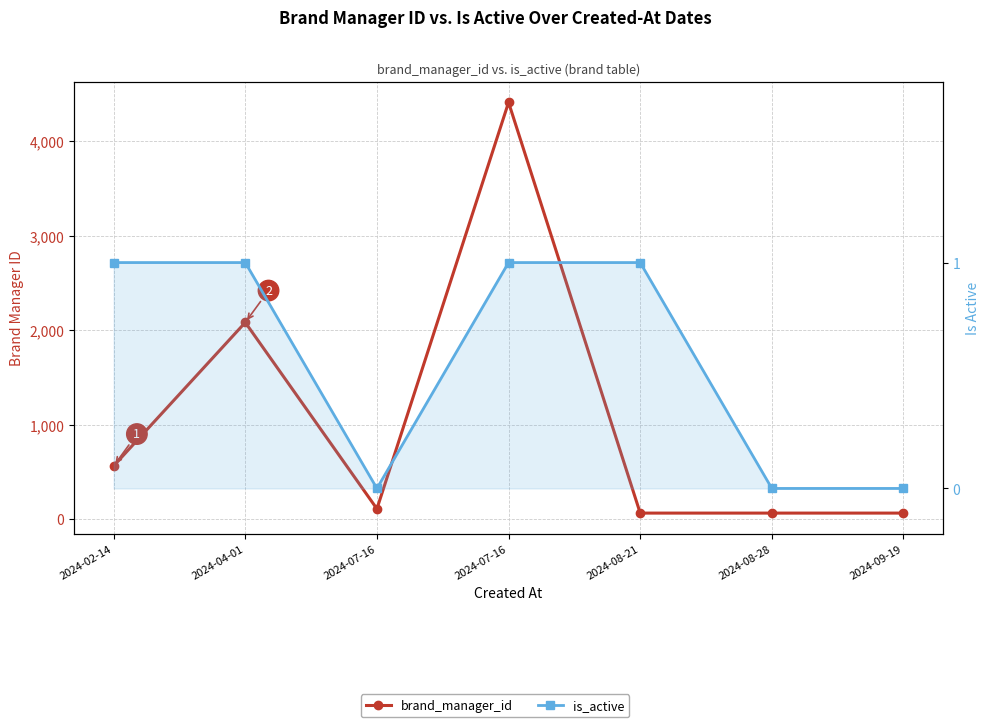

What is the label of the 1st point from the left?

2024-02-14